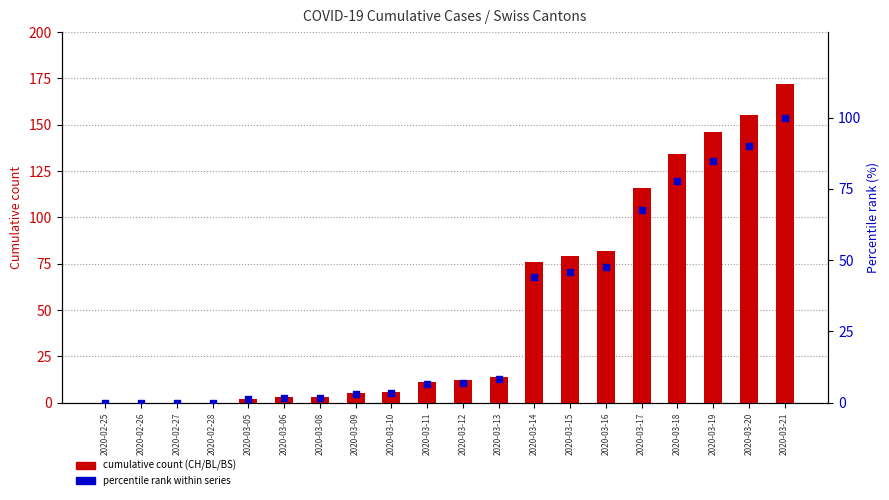

Is the value of percentile rank at 2020-03-19 greater than the value of BS at 2020-02-26?

Yes